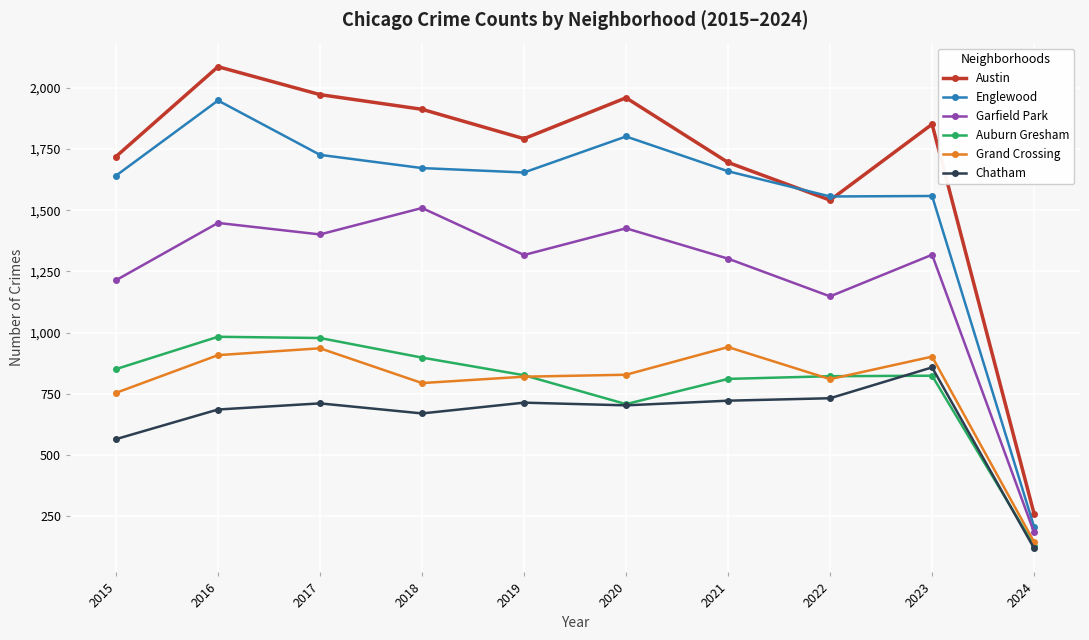

True or false: Chatham and Austin intersect in this chart.

False